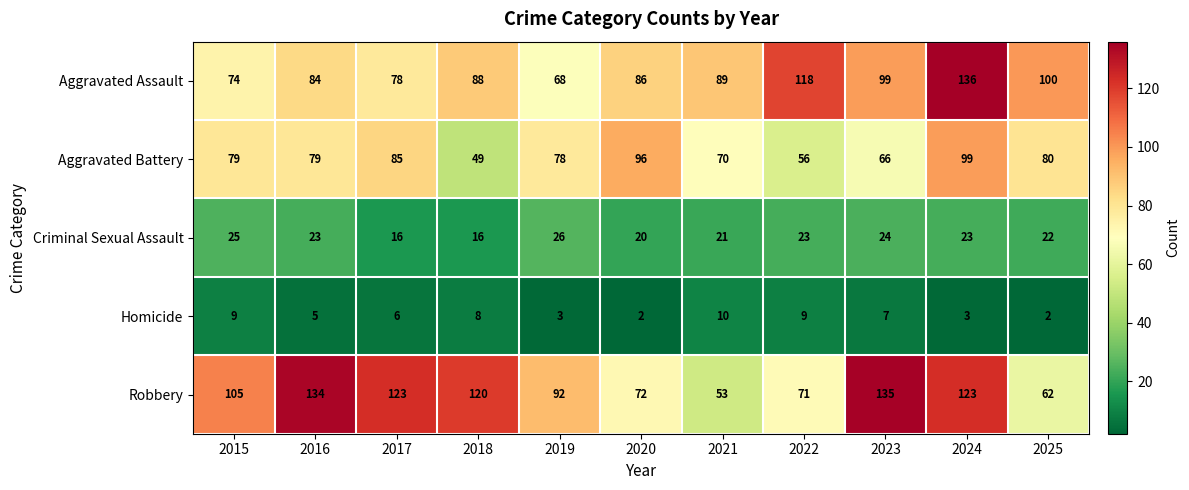

At which category does the chart reach its peak across all series?

2024